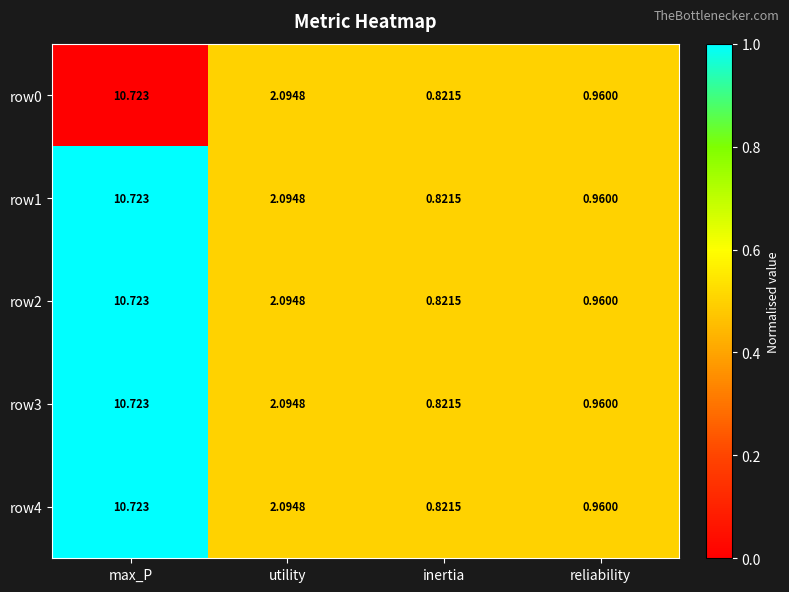

At which label does row4 first exceed 2?

max_P